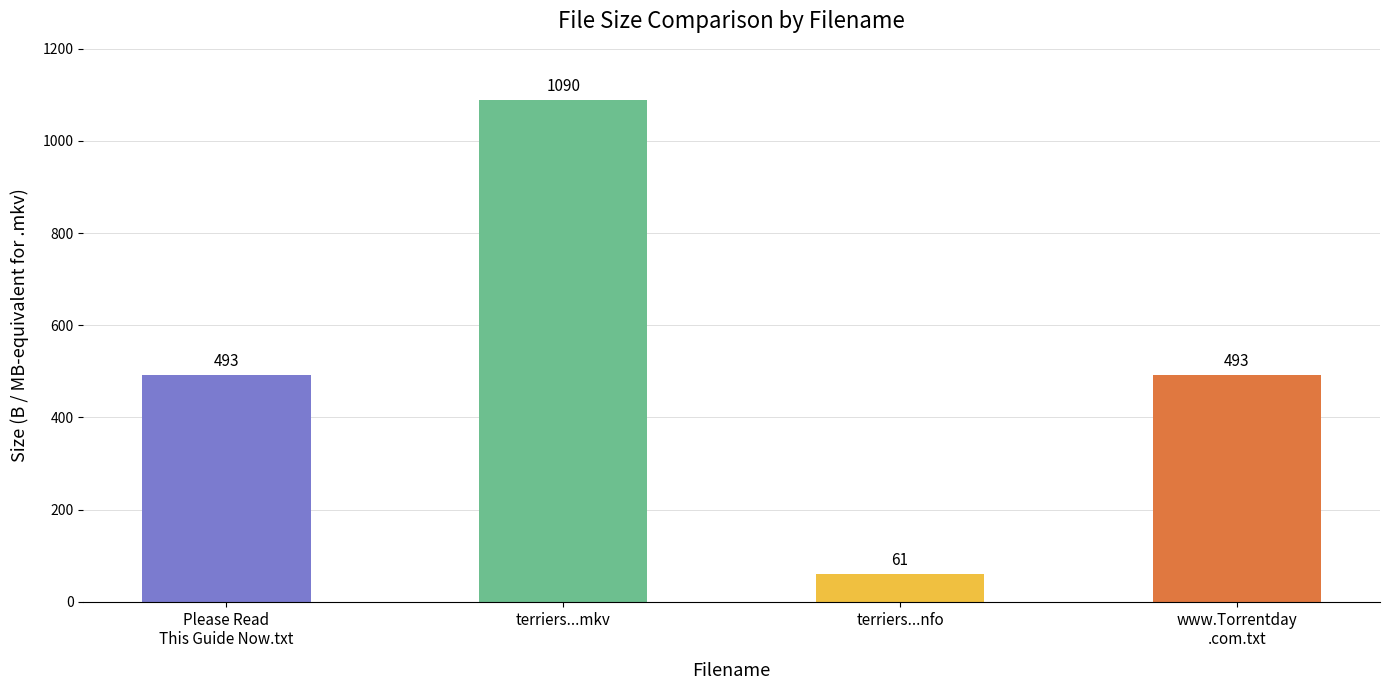

The value at www.Torrentday
.com.txt is 493. True or false?

True